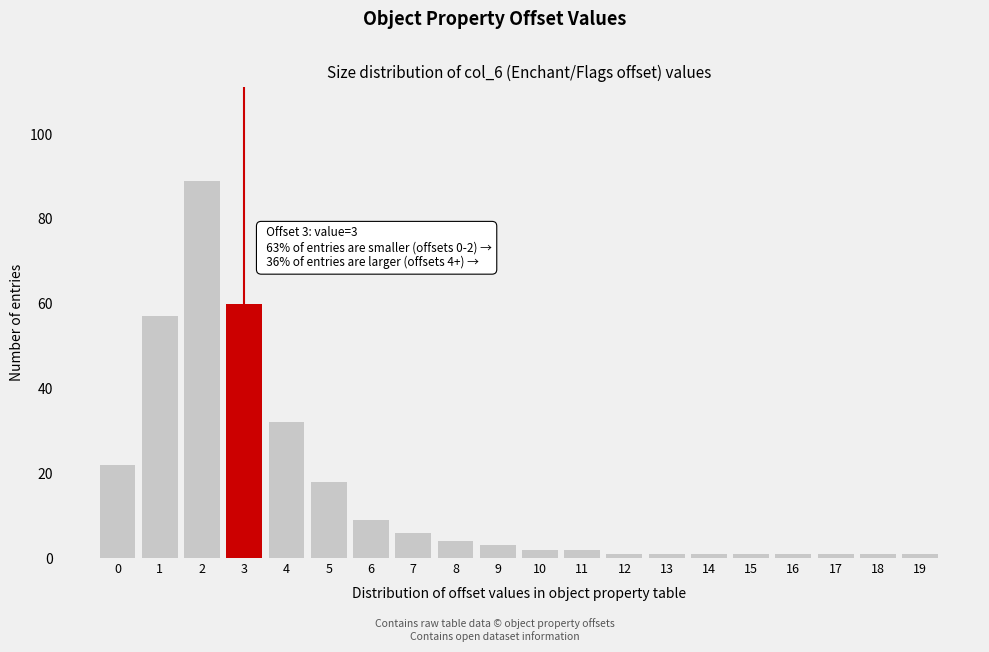

Reading right to left, extract all data points from this chart.

19=1	18=1	17=1	16=1	15=1	14=1	13=1	12=1	11=2	10=2	9=3	8=4	7=6	6=9	5=18	4=32	3=60	2=89	1=57	0=22